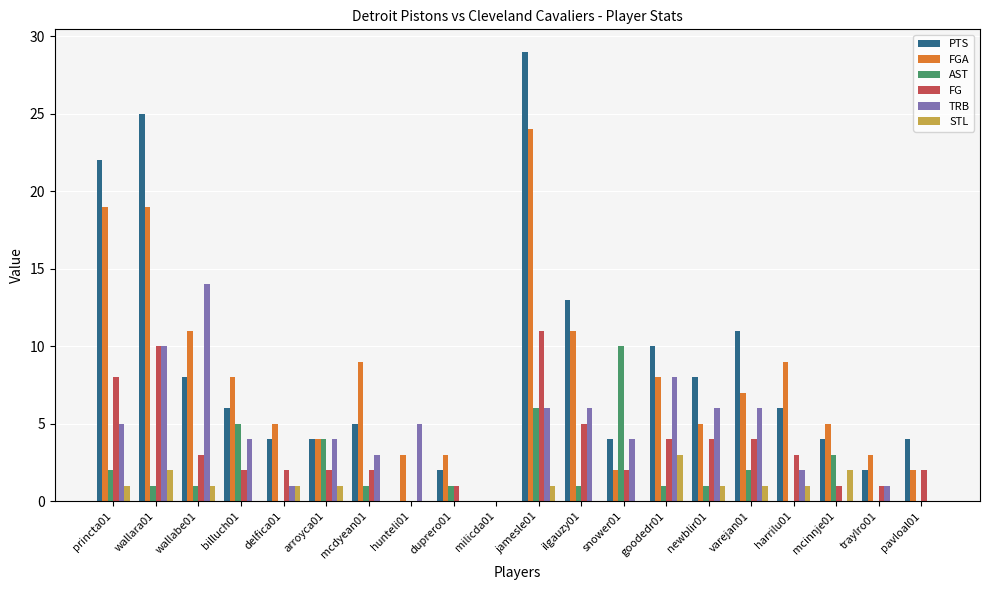

Which series has the largest total across all categories?

PTS